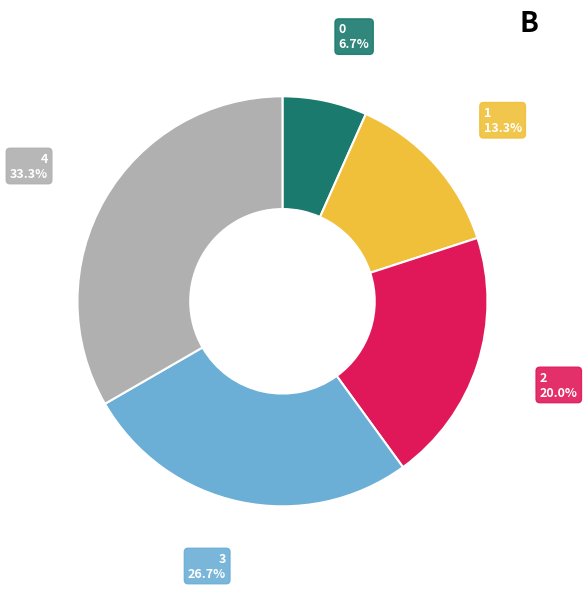

Is there any slice that represents more than half of the pie?

No